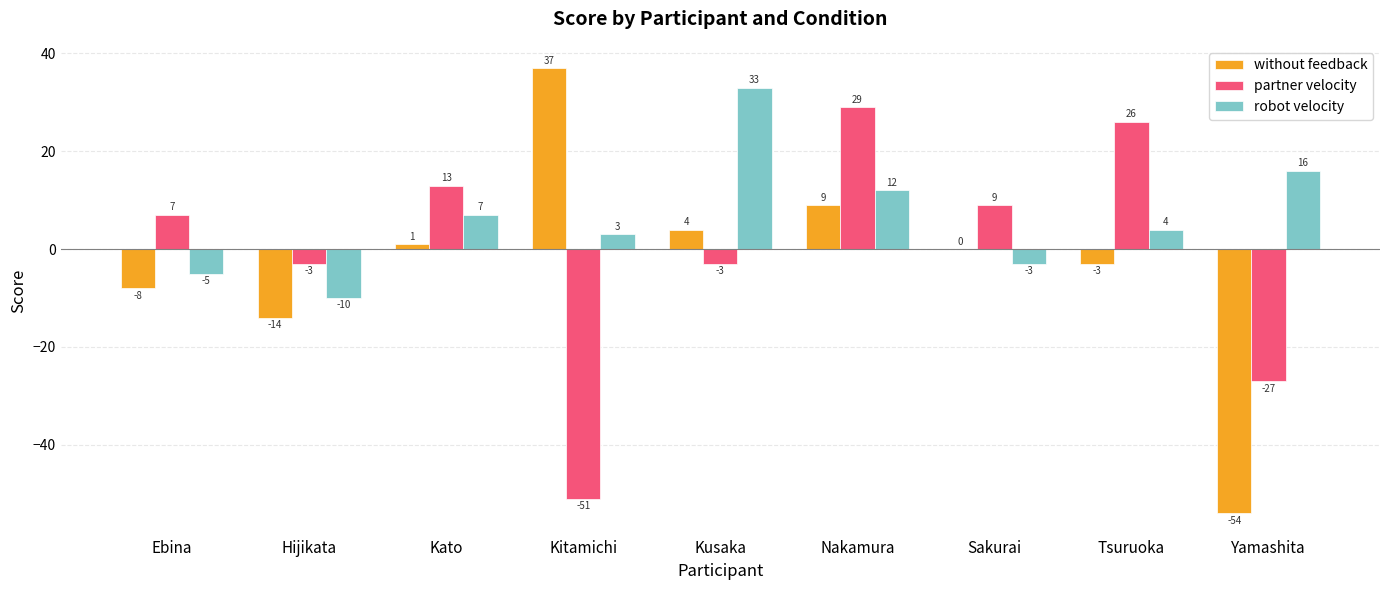

Which series has the widest spread of values?

without feedback